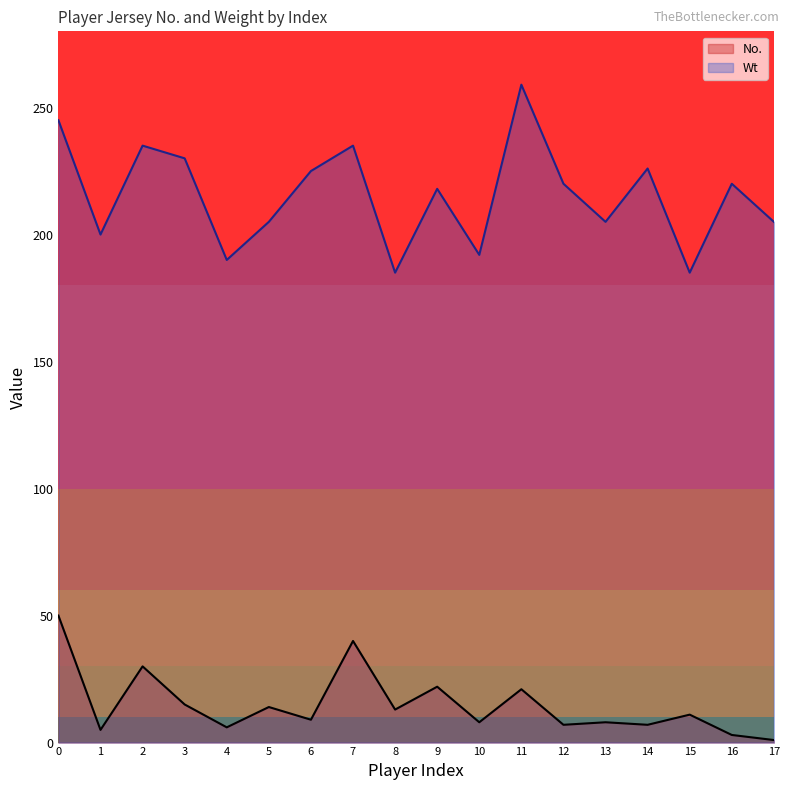

What is the minimum value for Wt?

185